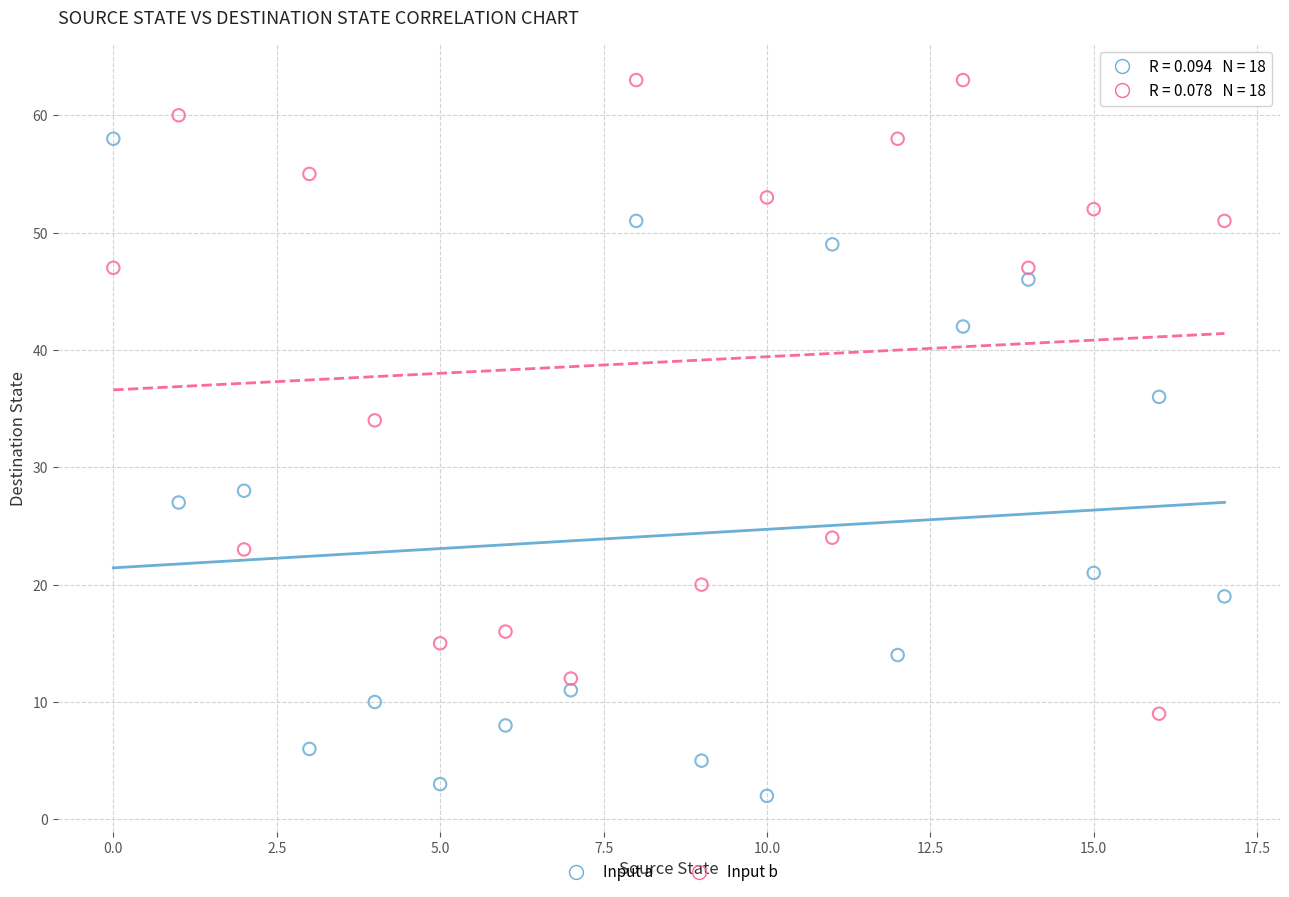

Across all data points, what is the range of Y values (max minus min)?

61